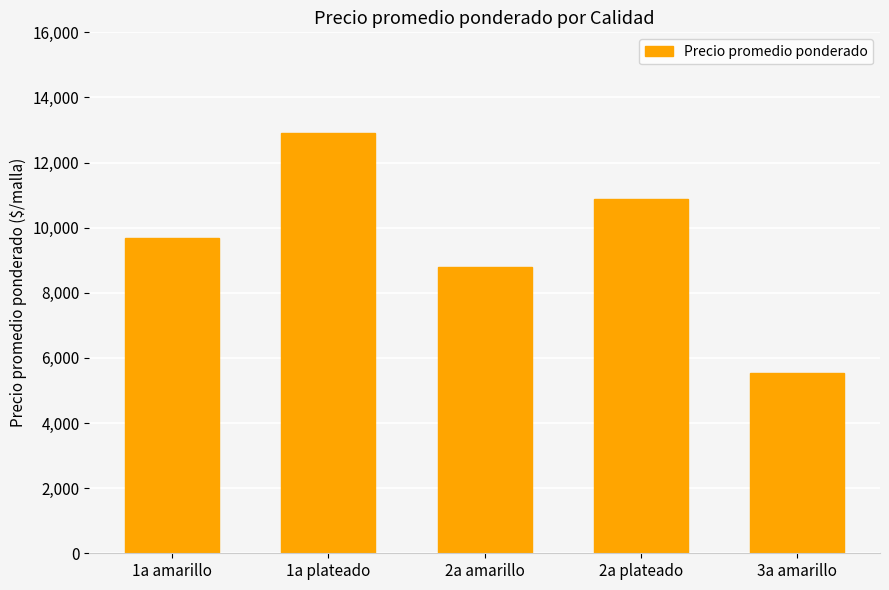

What is the smallest value displayed?

5549